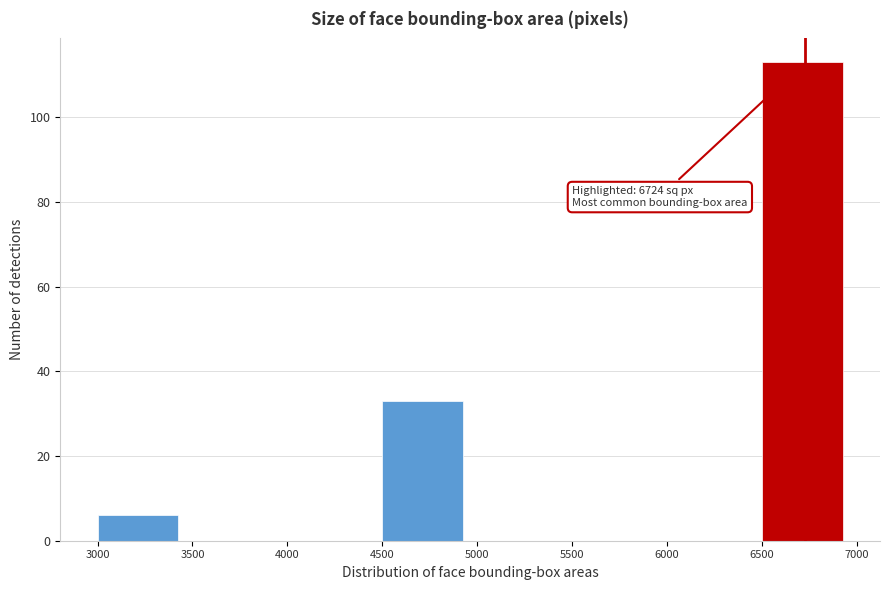

Which range on the x-axis has the tallest bar?

6500 to 7000